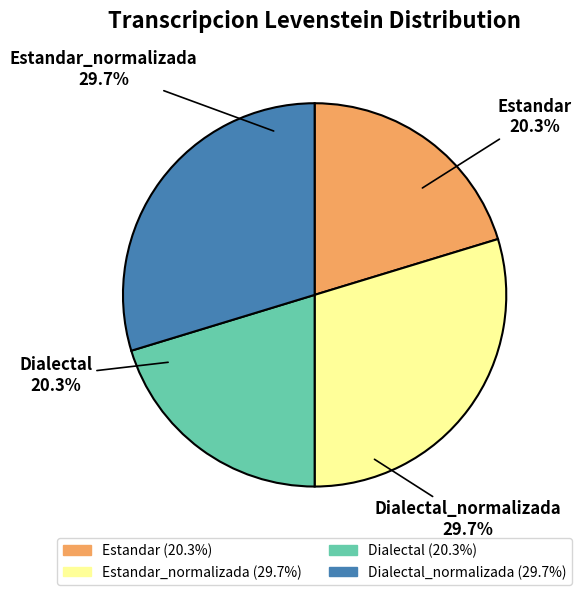

Is there any slice that represents more than half of the pie?

No